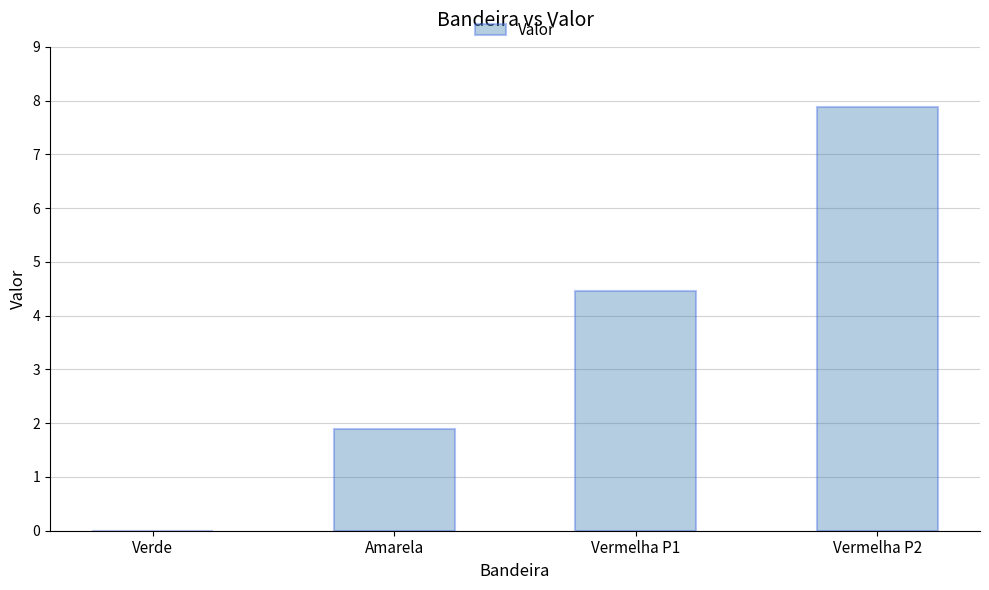

The chart shows a value of 0.0 at Verde. True or false?

True